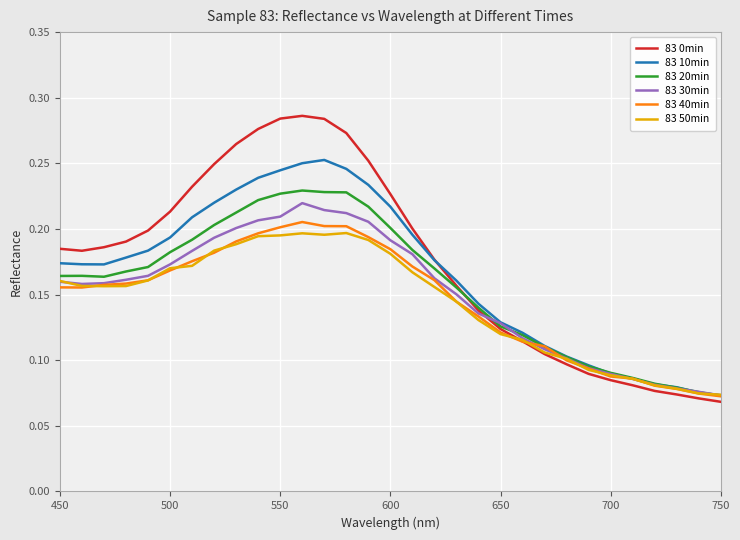

Which series has the largest range (max minus min)?

83 0min